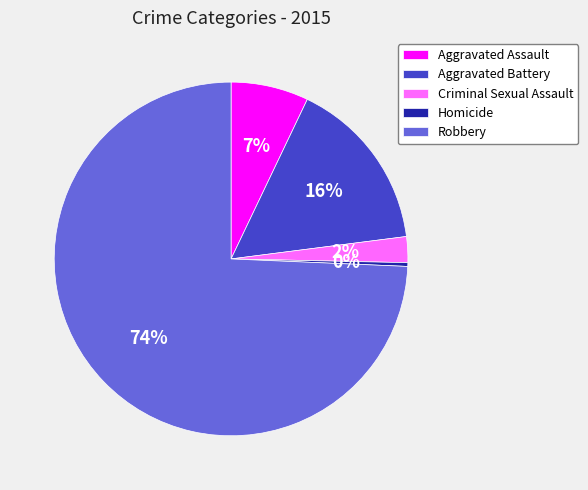

Combined, do Criminal Sexual Assault and Robbery account for over 50%?

Yes